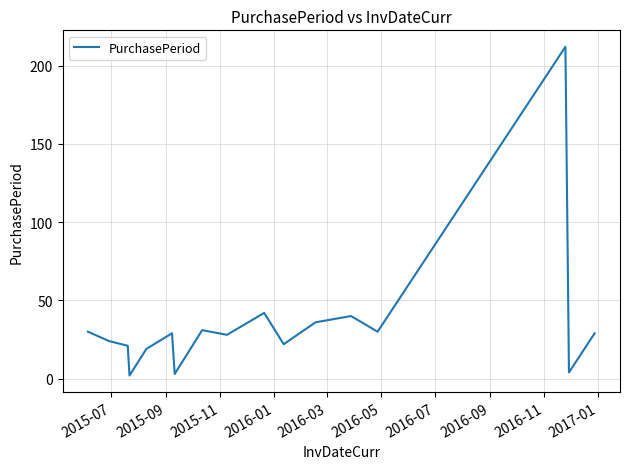

How many distinct data groups are displayed?

1